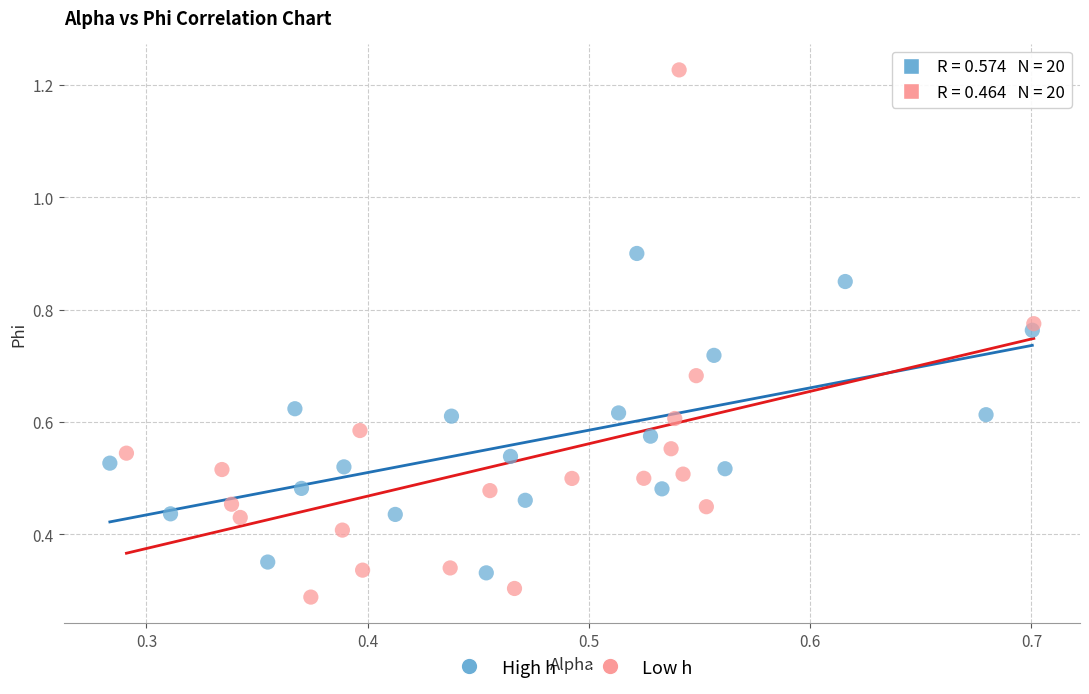

Which series contains the highest Y value?

Low h